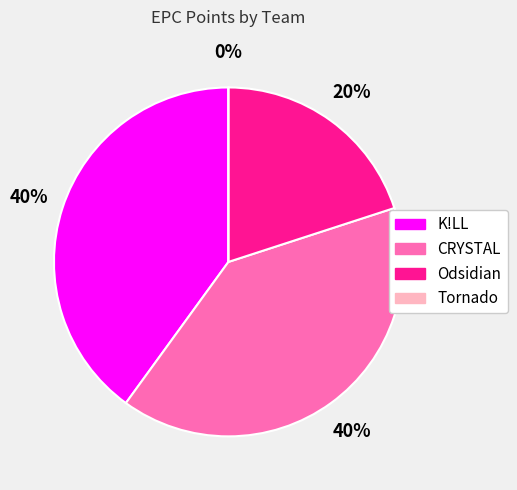

Combined, do CRYSTAL and Odsidian account for over 50%?

Yes